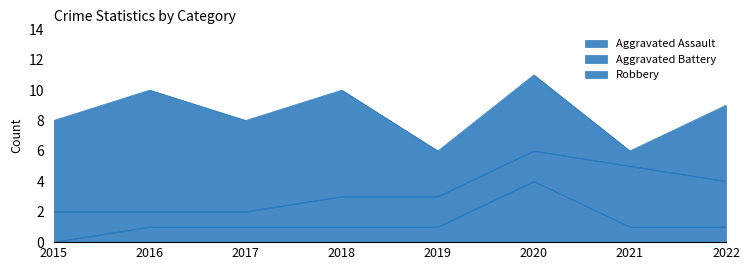

What is the difference between the maximum and minimum values in the Aggravated Assault series?

4